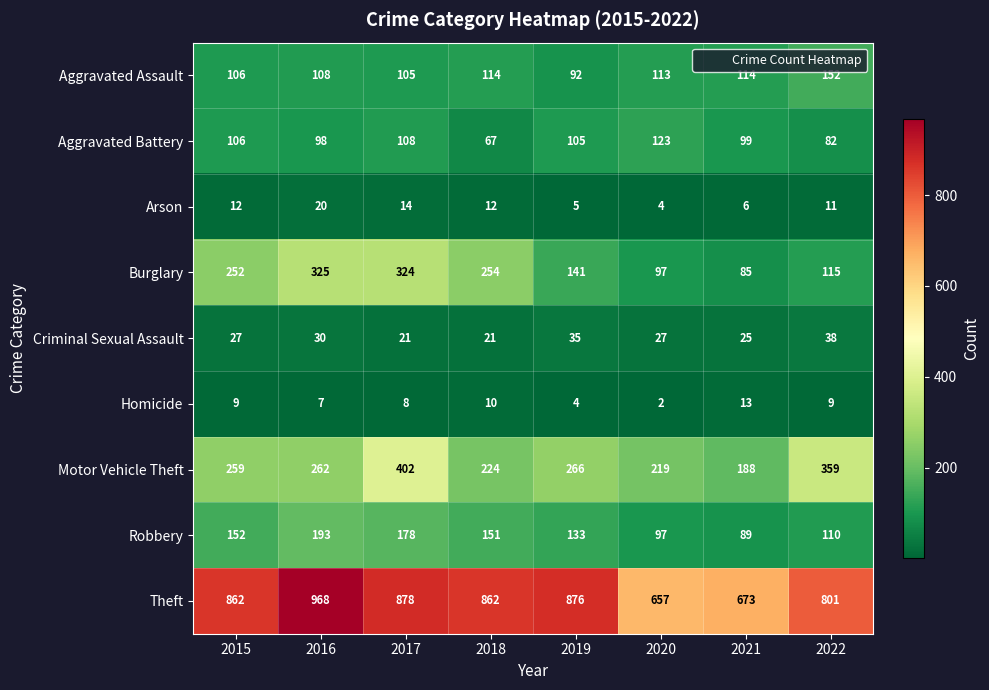

How many series are shown in this chart?

9